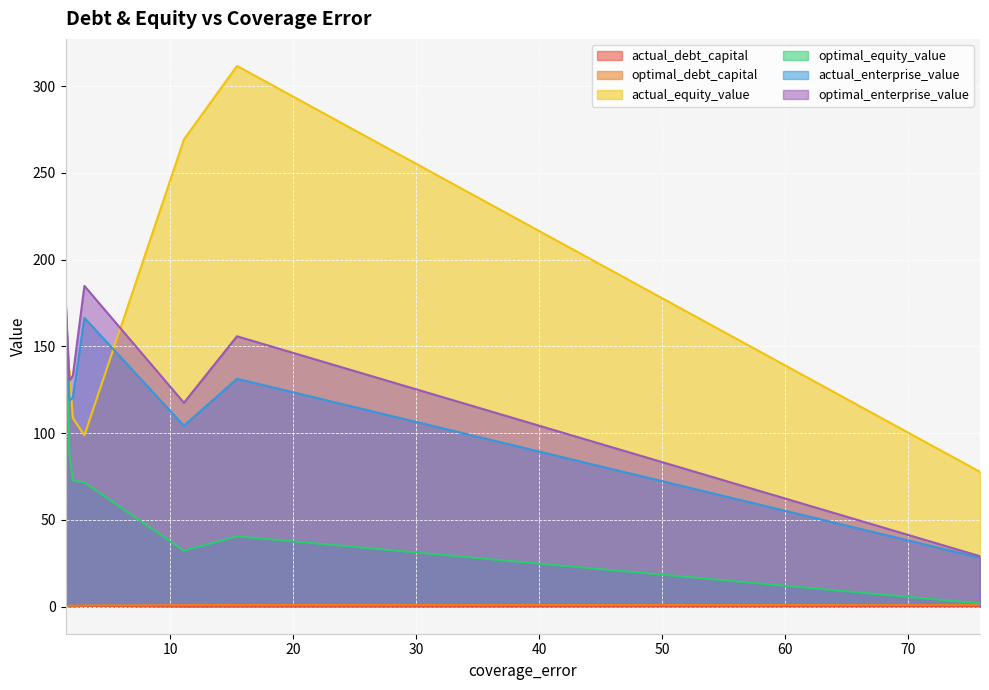

Which series has the largest total across all categories?

actual_equity_value